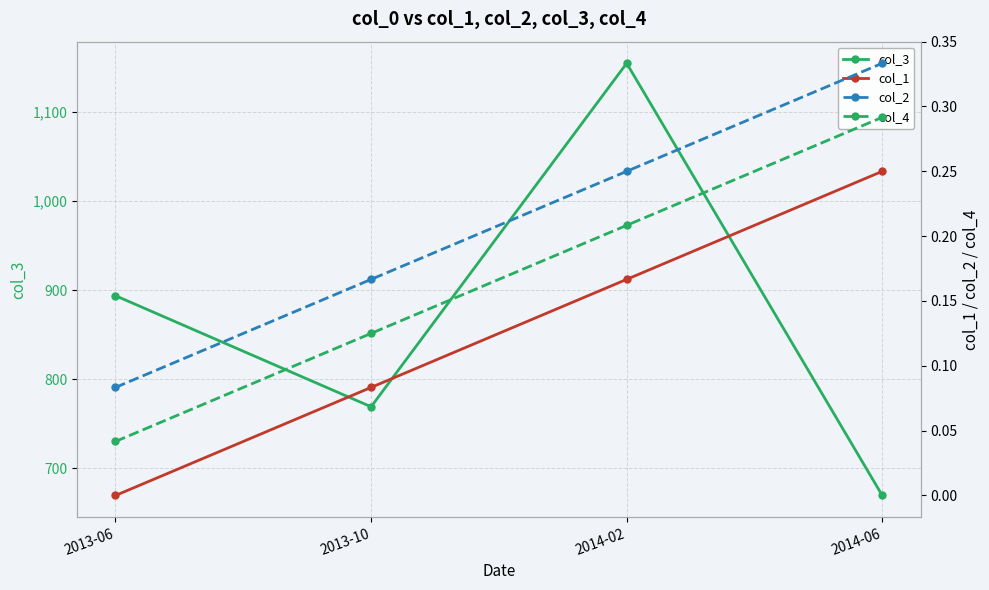

What value does the col_4 series have at 2014-02?

0.2